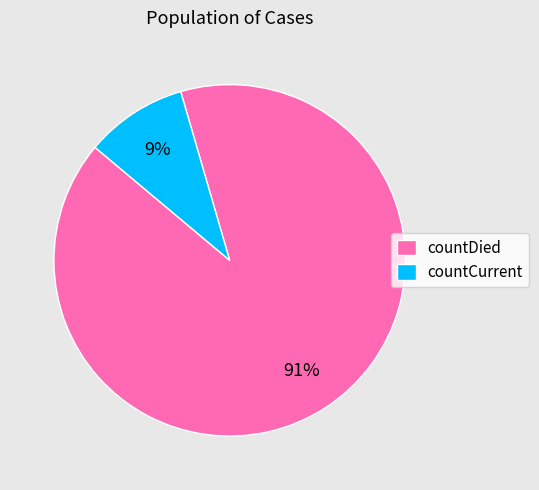

To the nearest percent, what percentage of the pie is countCurrent?

9%